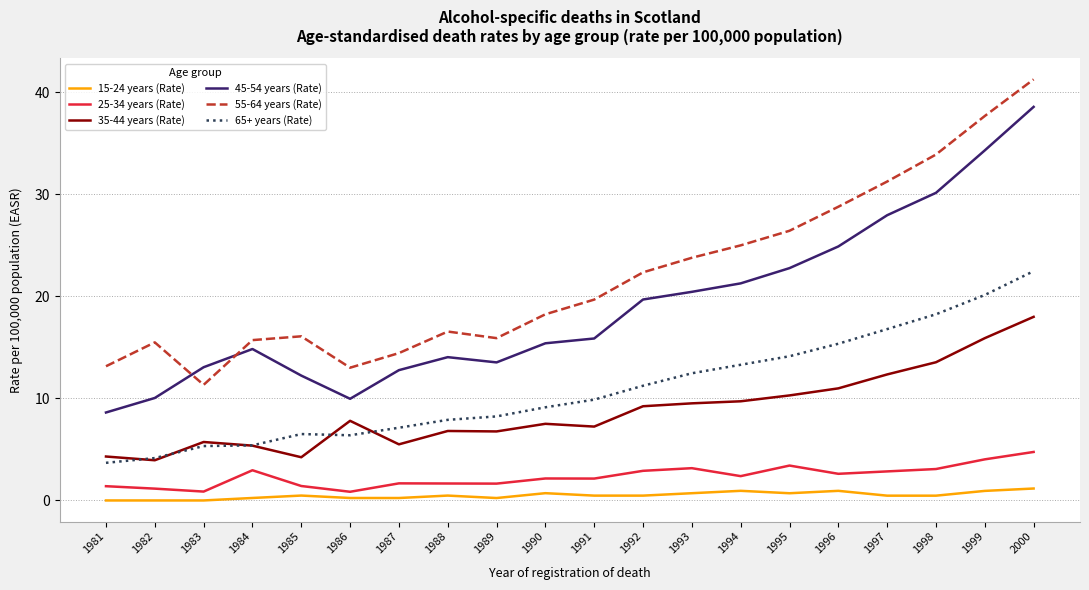

True or false: 15-24 years (Rate) has more than 1 points higher than both neighbors.

True